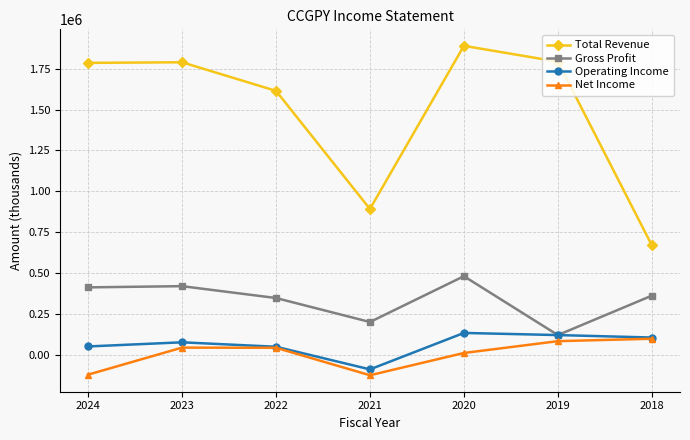

What is the sum of all Gross Profit values?

2337500